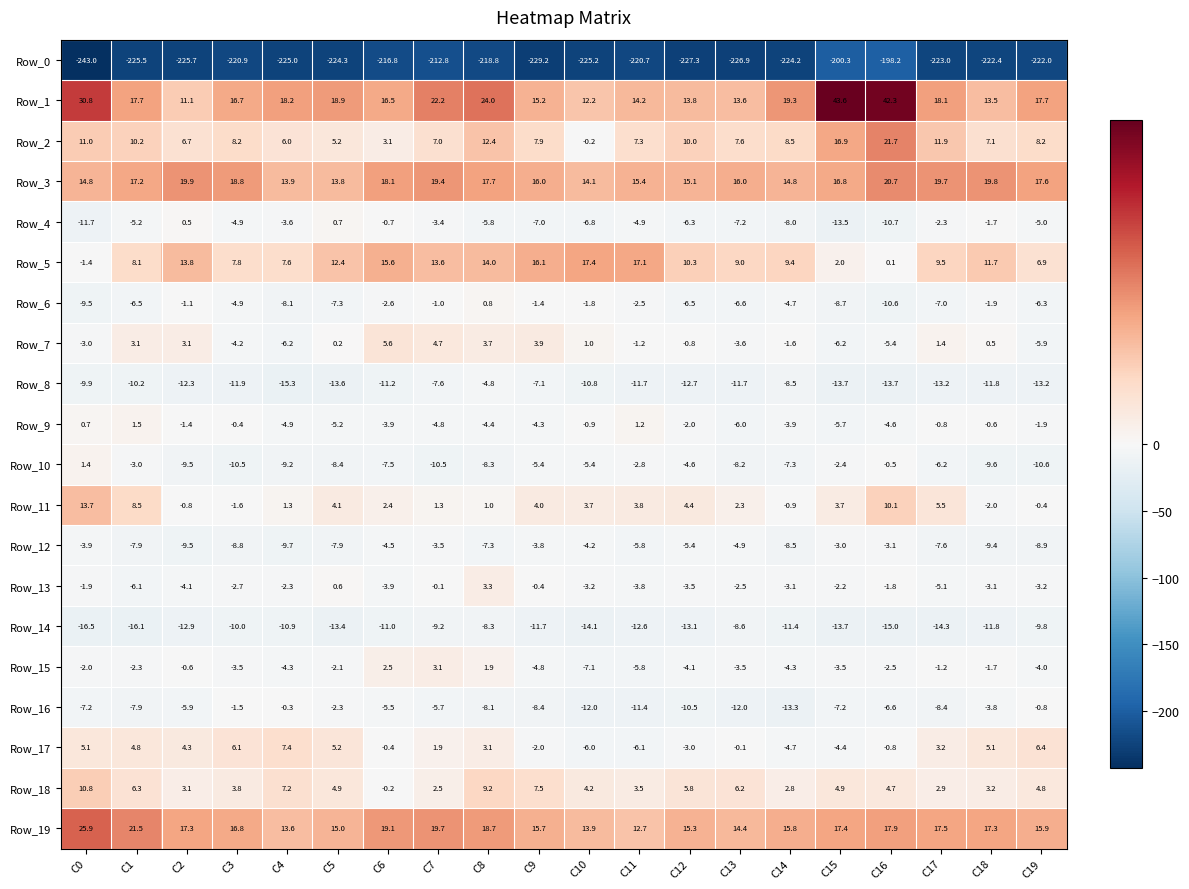

What is the difference between the Row_11 values at C18 and C3?

0.4